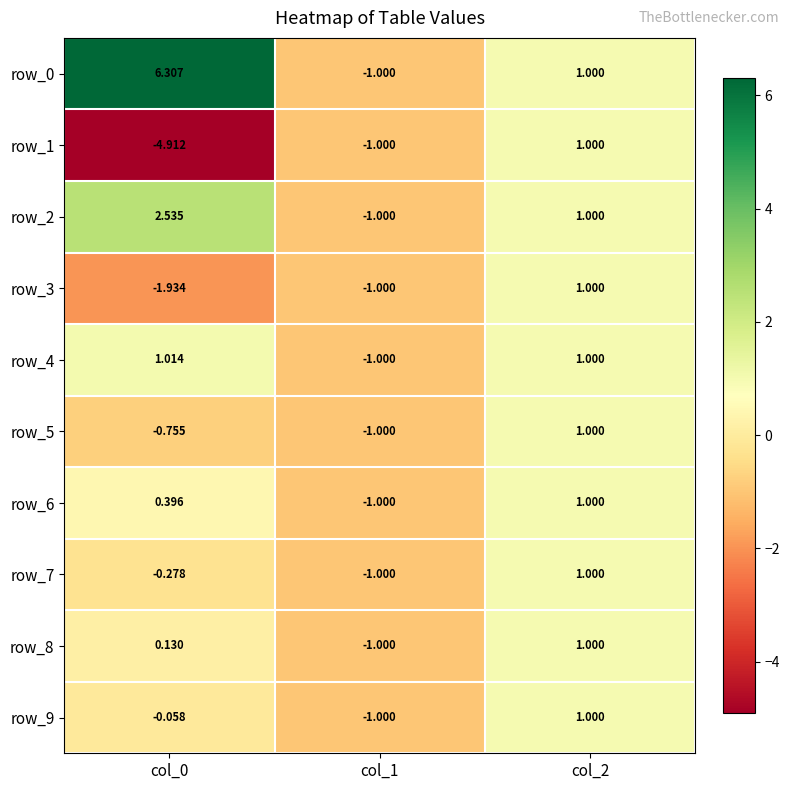

Is the value of row_3 at col_0 greater than the value of row_8 at col_0?

No